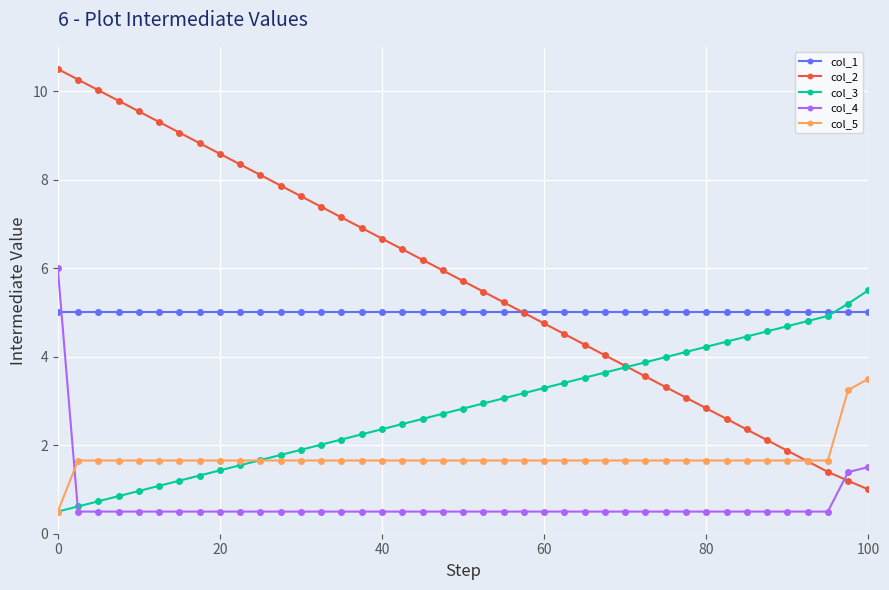

What is the value of the col_1 point at the 1st from the left?

5.0